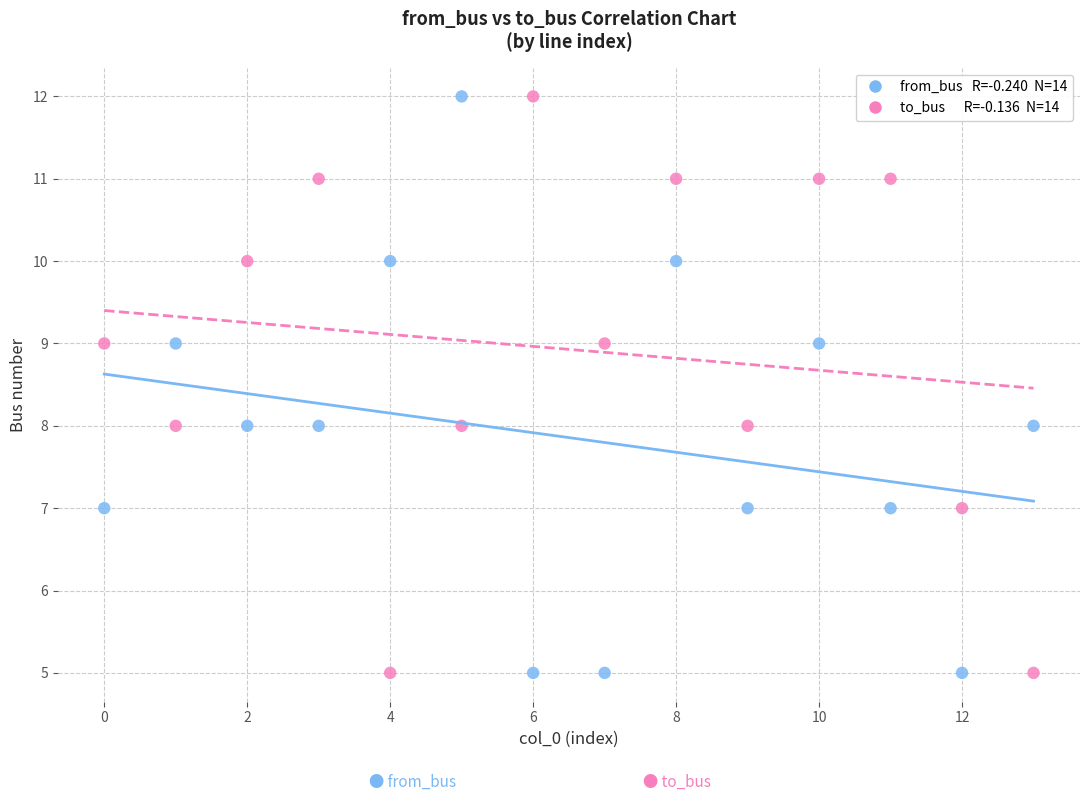

Across all data points, what is the range of Y values (max minus min)?

7